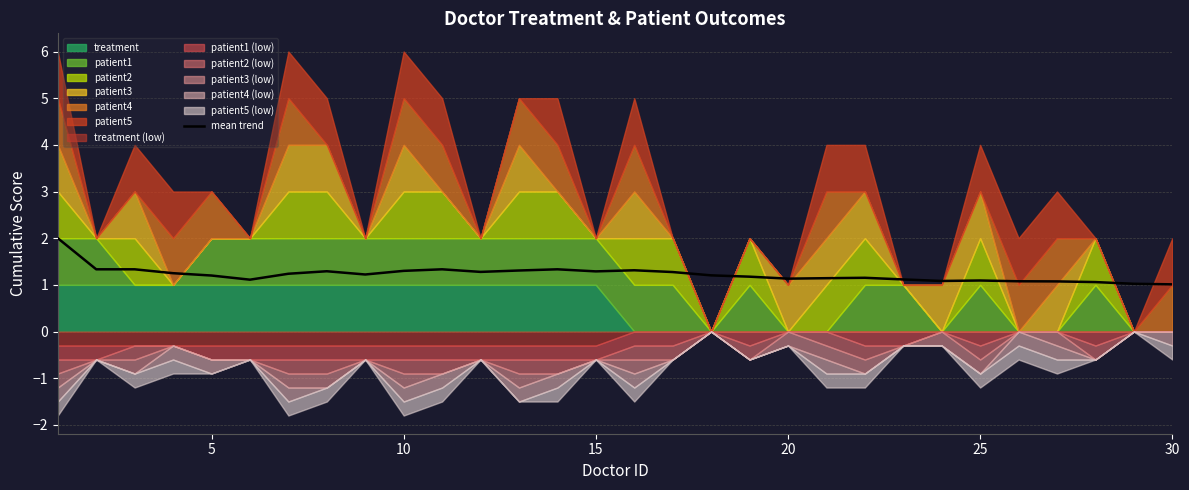

What is the minimum value for mean trend?

1.0